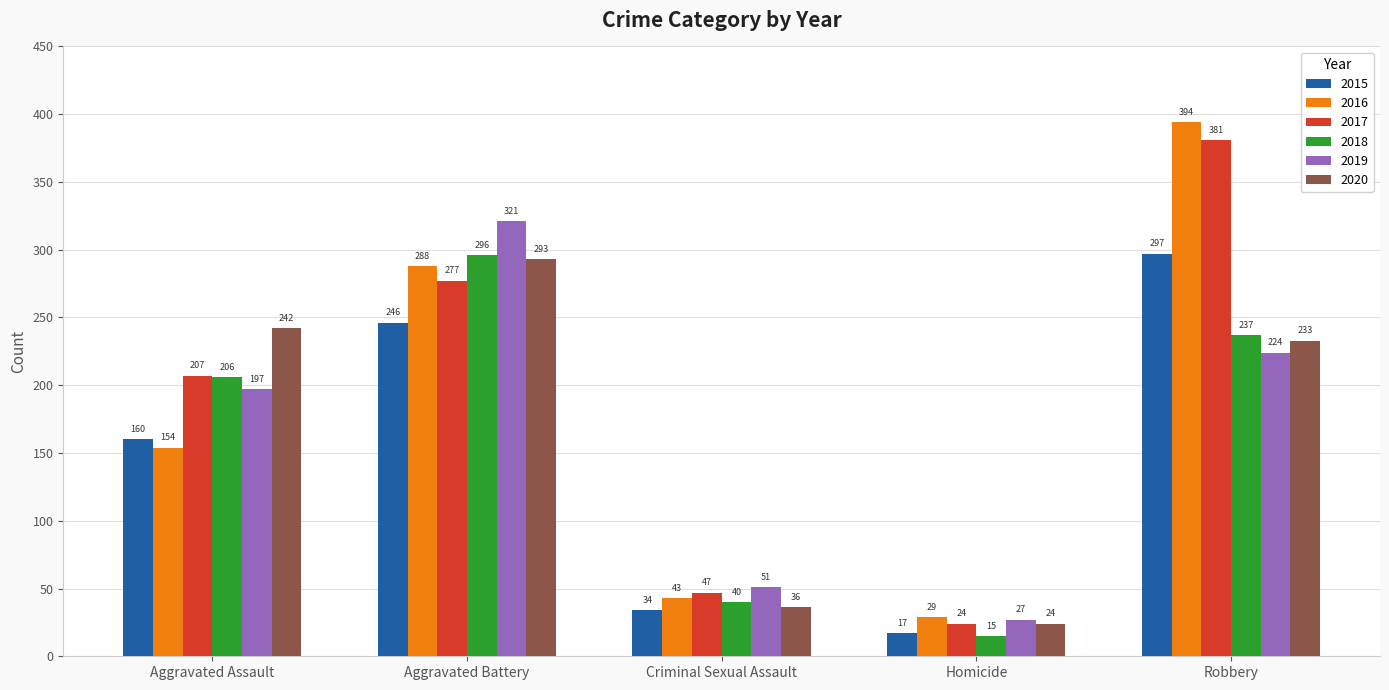

How many data points does each series have?

5